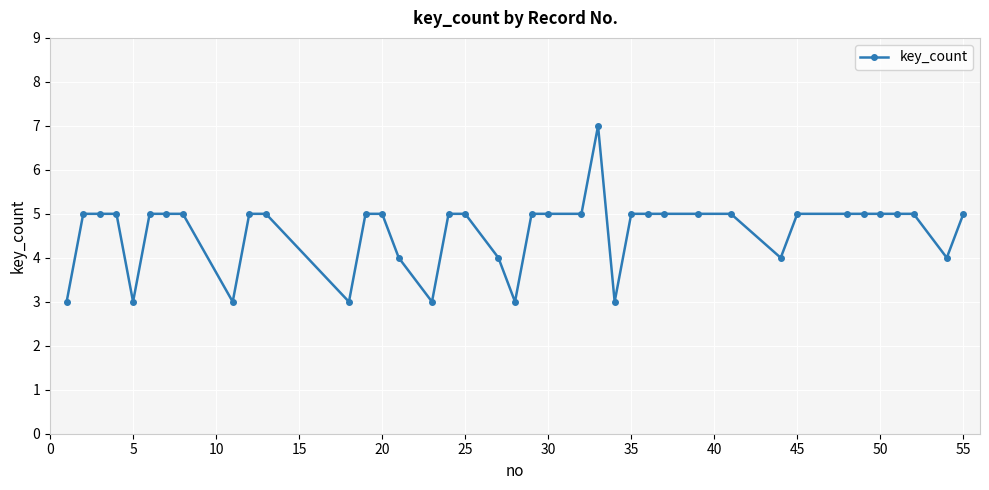

What is the average value?

5